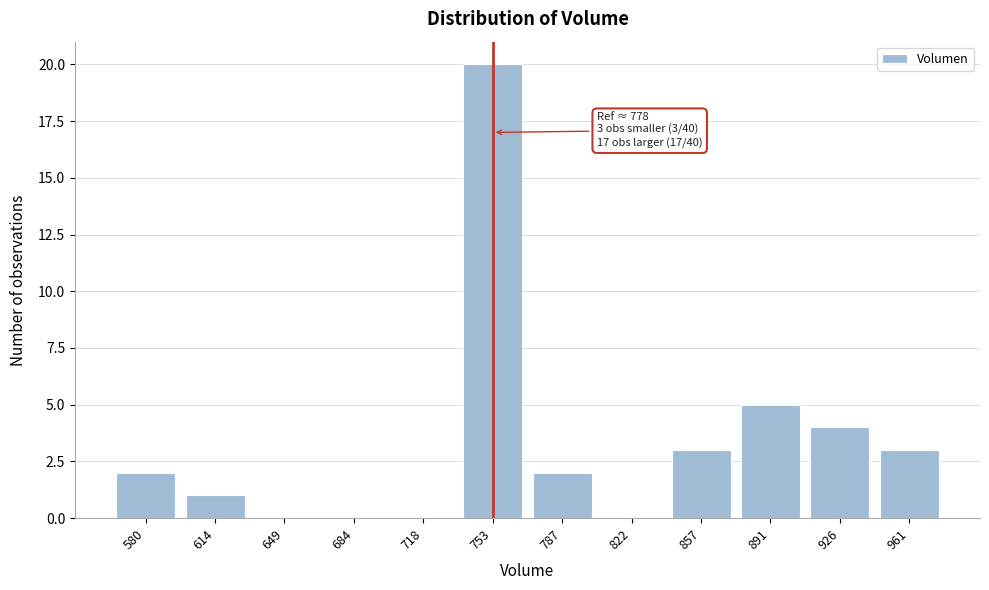

Reading right to left, list all the values displayed in this chart.

961=3	926=4	891=5	857=3	822=0	787=2	753=20	718=0	684=0	649=0	614=1	580=2